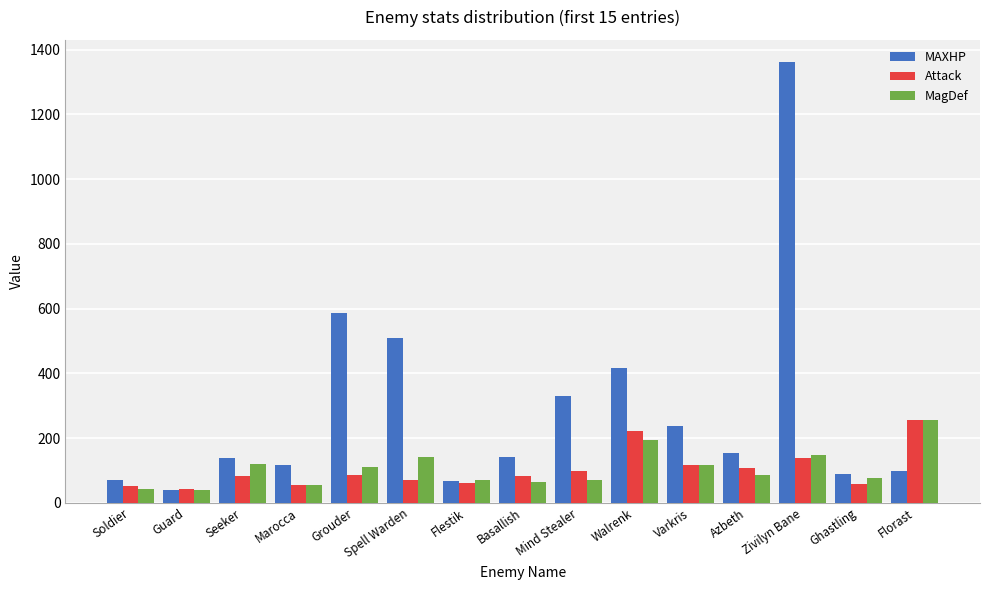

Does the chart contain stacked bars?

No